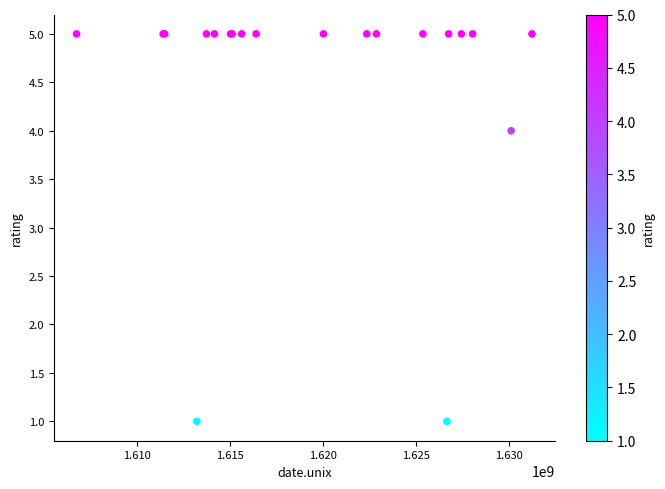

What Y value in the scatter plot is closest to 3?

4